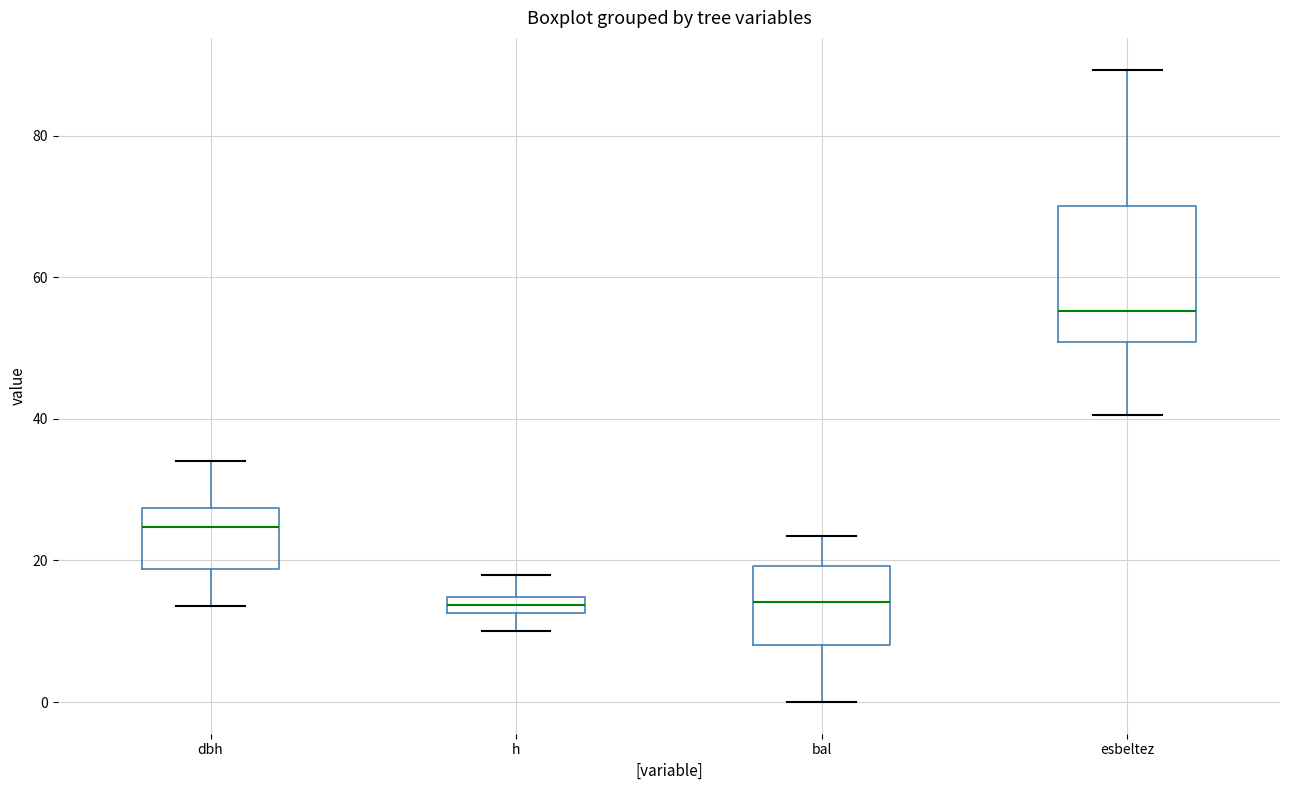

Comparing the boxes themselves (not the whiskers), which one is the tallest?

esbeltez